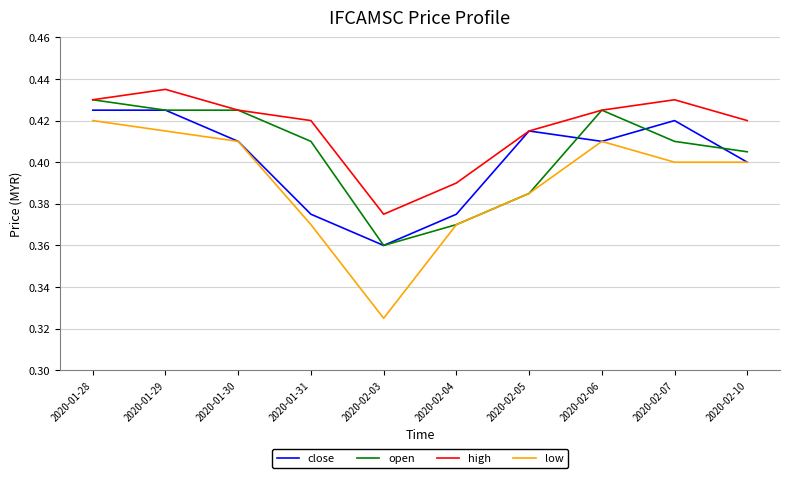

Count the open values in the range 0 to 1.

10